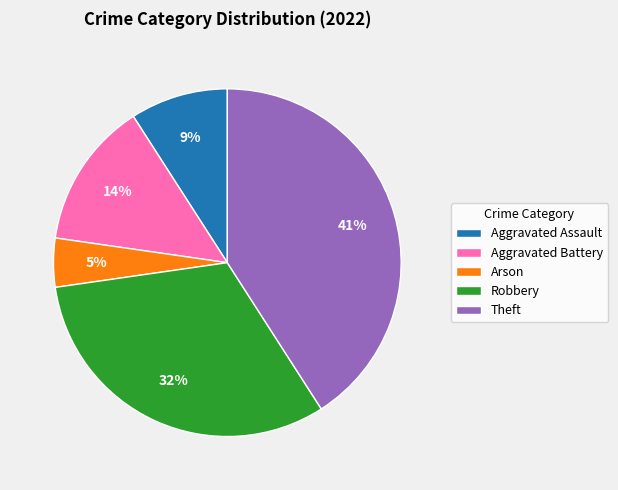

Rank the categories by value from highest to lowest.

Theft, Robbery, Aggravated Battery, Aggravated Assault, Arson